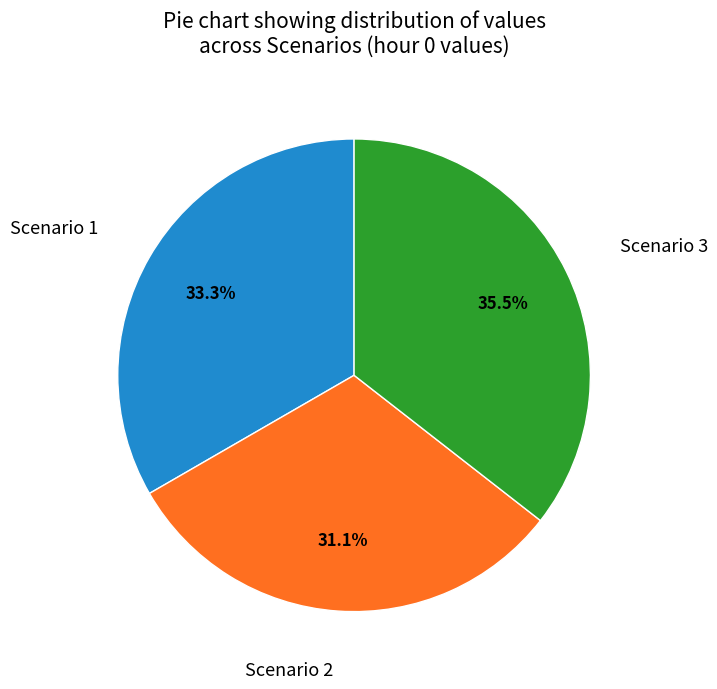

Which category has the smallest portion of the pie?

Scenario 2